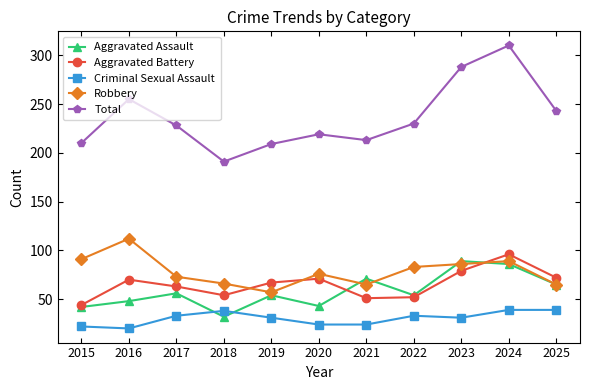

How many interior local valleys does the Aggravated Battery series have?

2